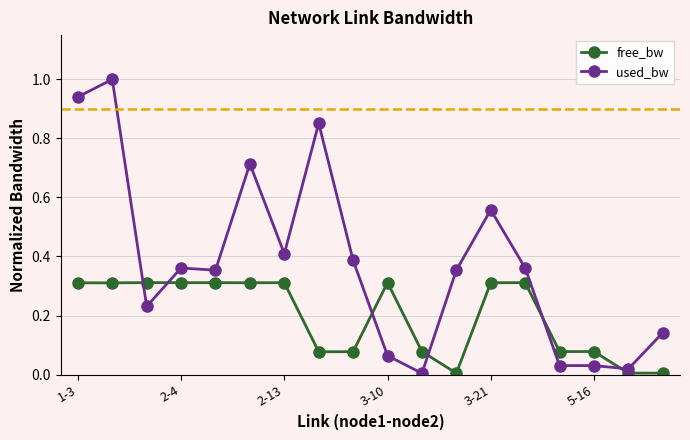

How many times do used_bw and free_bw cross each other?

6